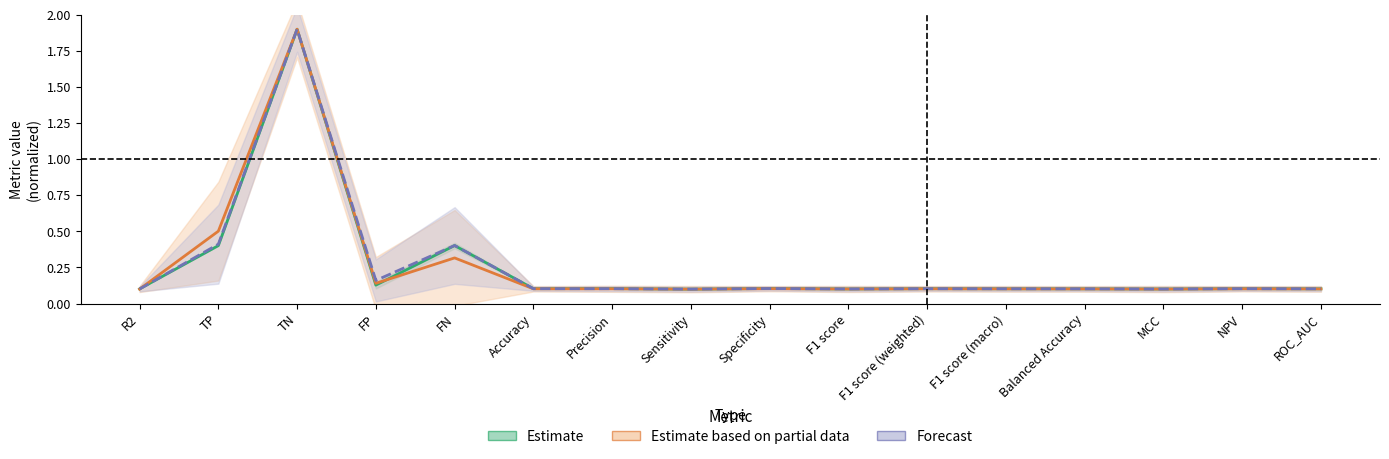

Rank the categories by Set5 value from highest to lowest.

TN, TP, FN, FP, Specificity, Precision, Accuracy, NPV, F1 score (weighted), F1 score (macro), Balanced Accuracy, ROC_AUC, F1 score, MCC, R2, Sensitivity